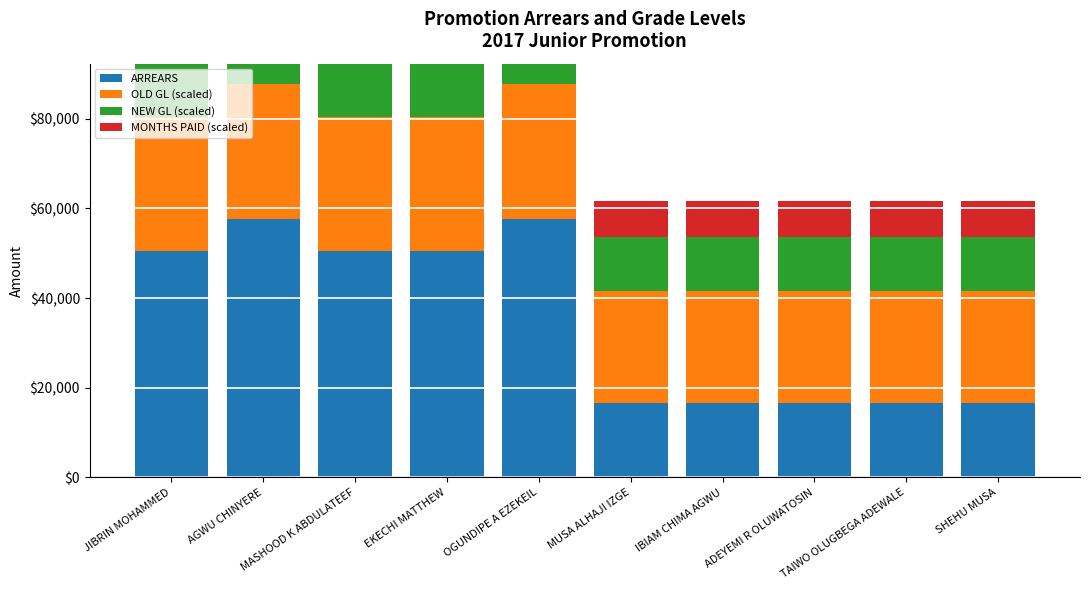

What is the sum of the NEW GL (scaled) values at SHEHU MUSA and IBIAM CHIMA AGWU?

24000.0